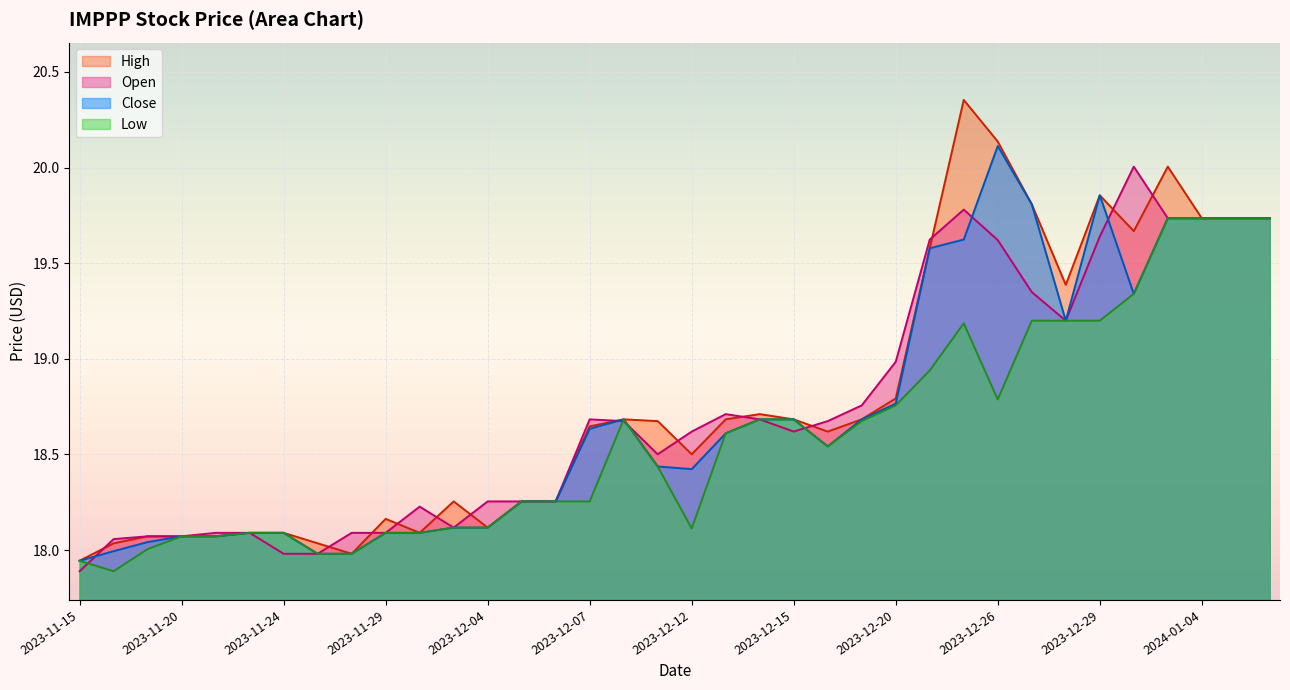

What is the maximum value shown in the chart?

20.4